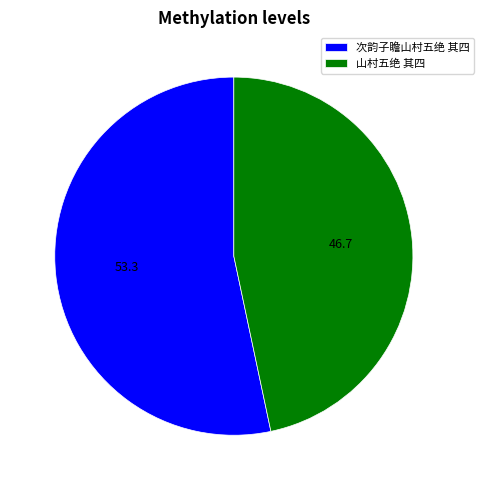

Count the number of slices in the pie.

2